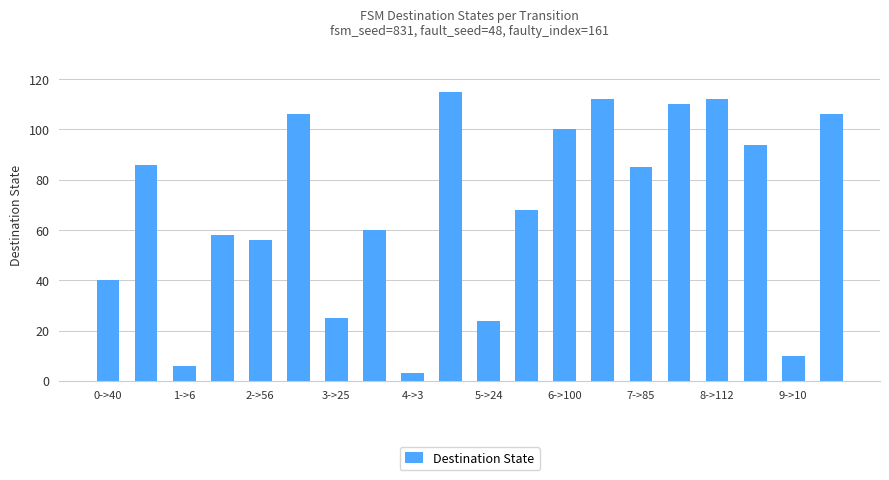

What is the average value?

69